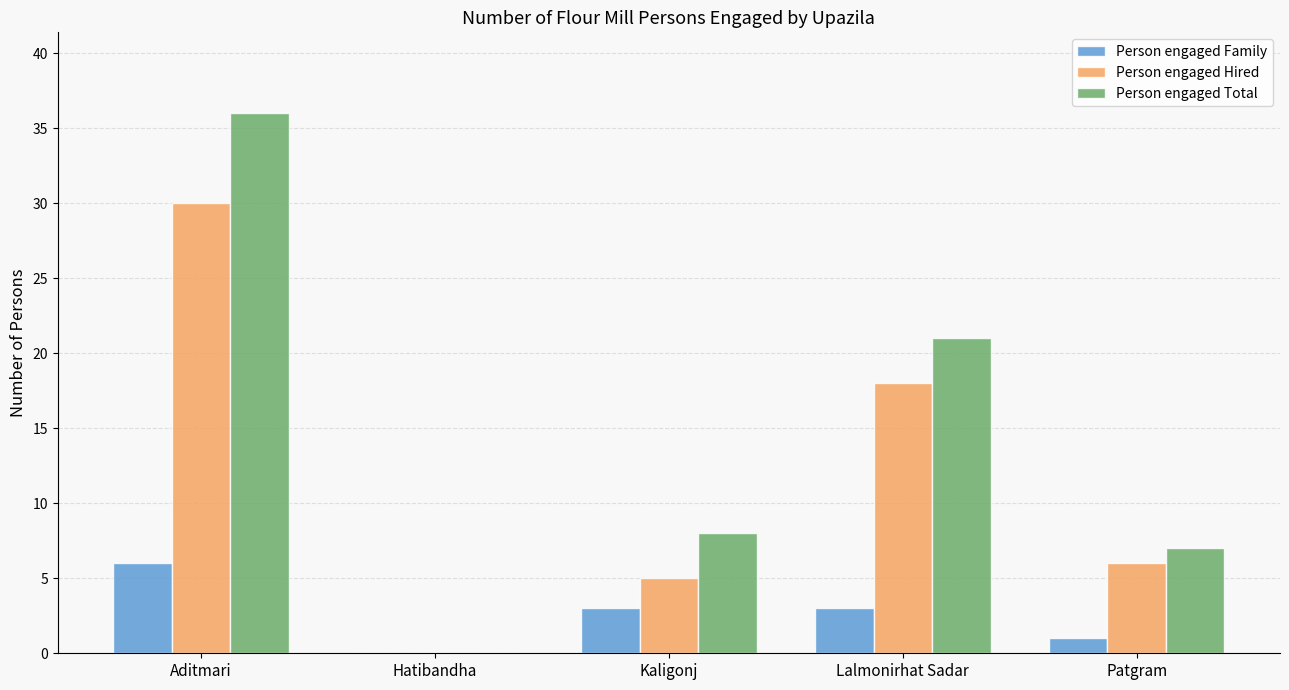

How many distinct data groups are displayed?

3